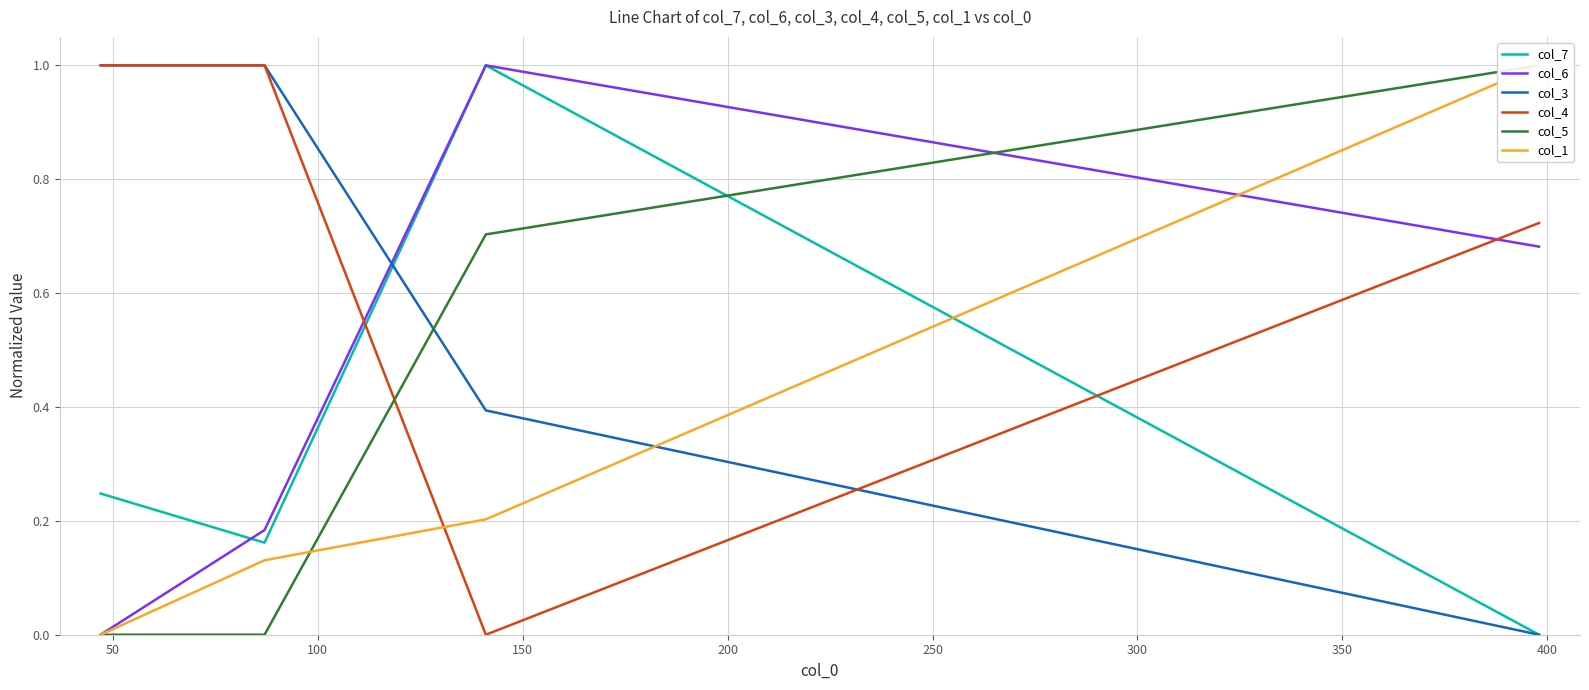

Does the chart display data point markers on the line(s)?

No